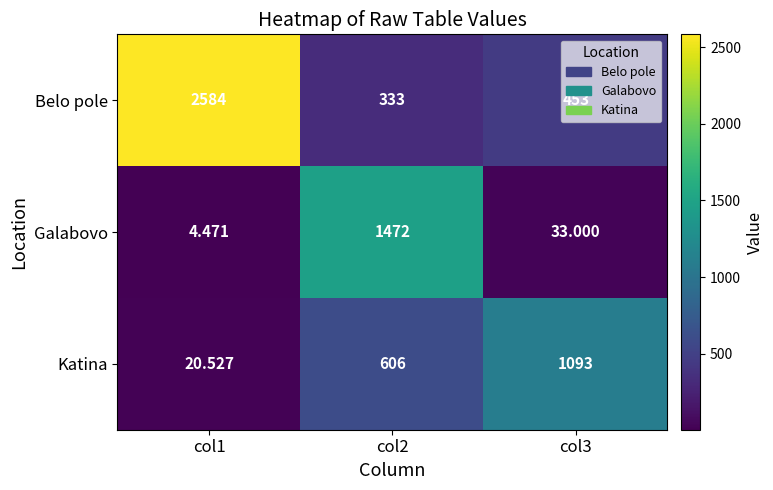

What is the difference between the highest and lowest values at col2?

1139.0